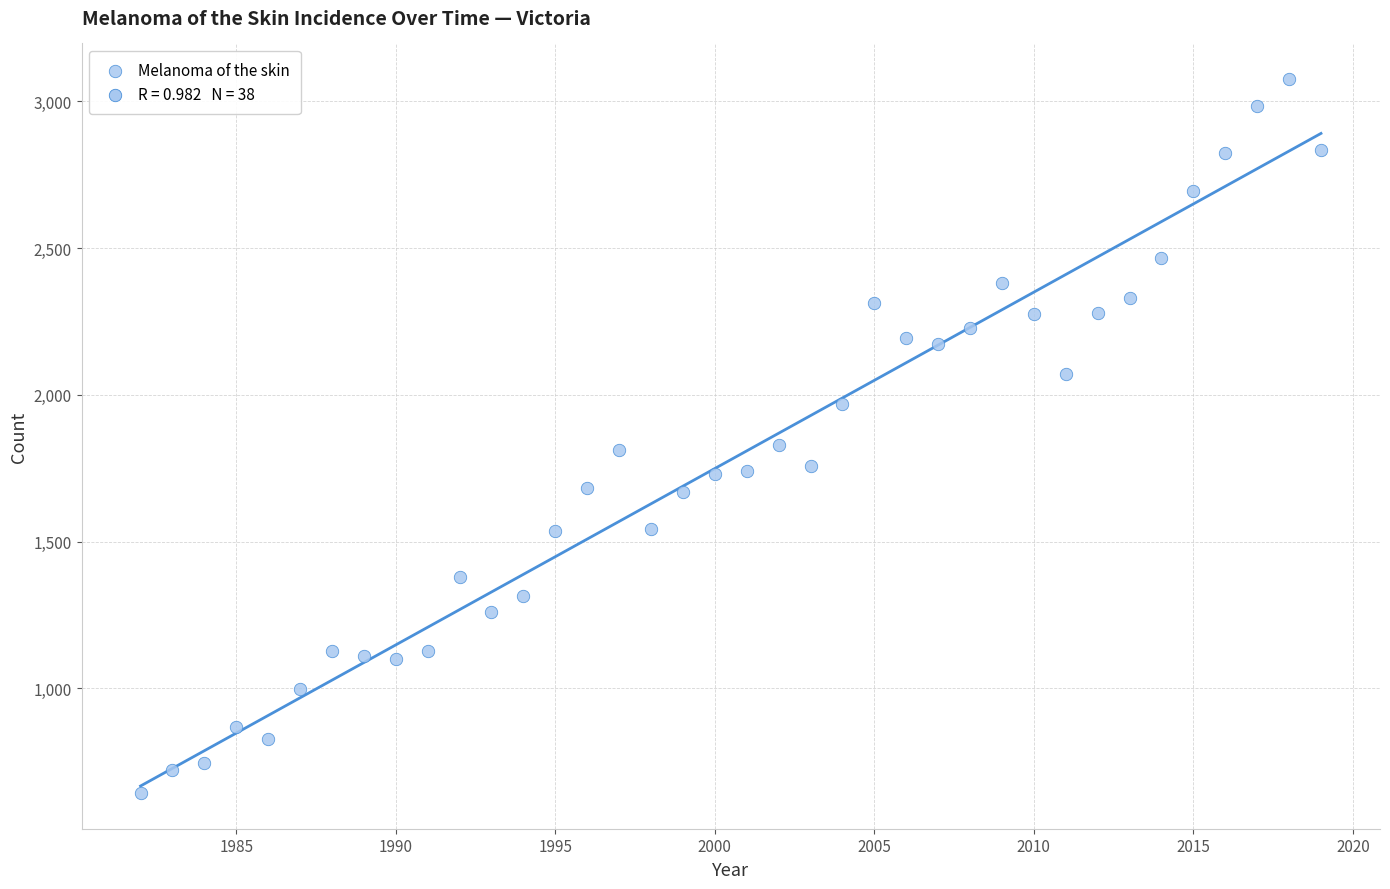

What is the range of Y values (max minus min)?

2431